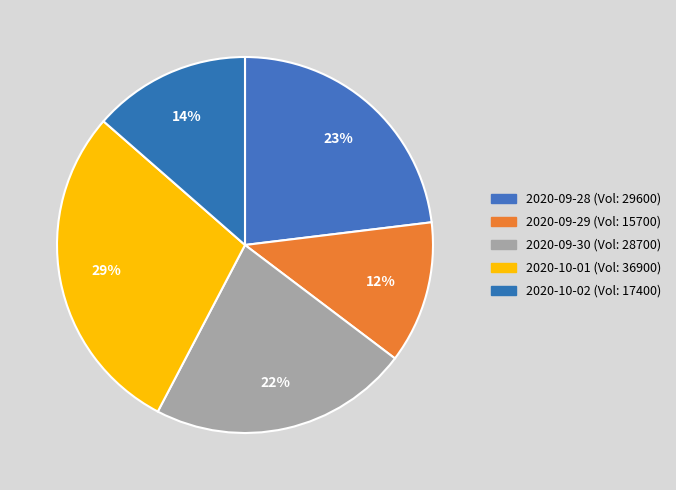

Count the number of slices in the pie.

5